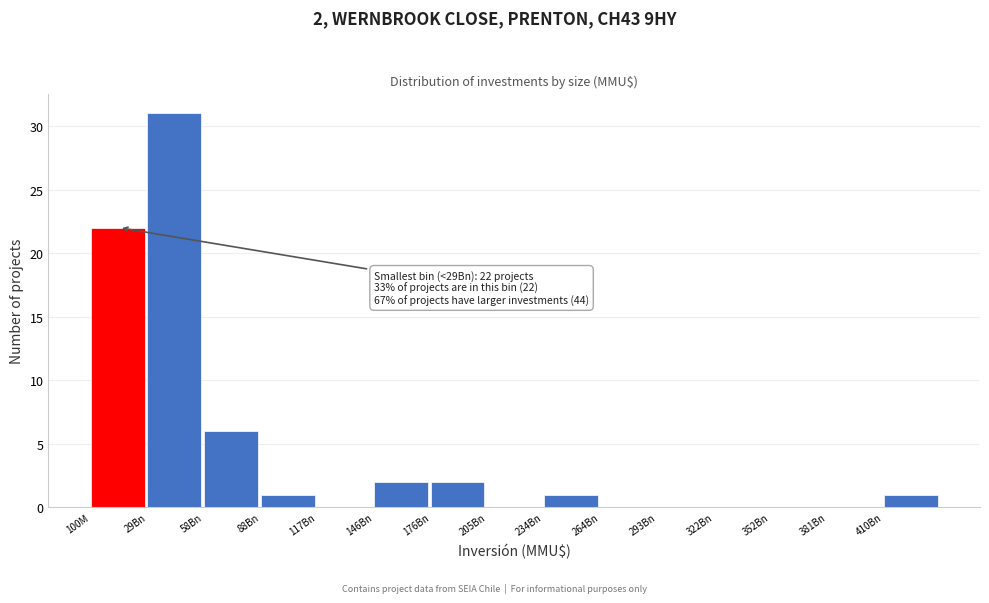

Reading left to right, extract all data points from this chart.

100M=22	29Bn=31	58Bn=6	88Bn=1	117Bn=0	146Bn=2	176Bn=2	205Bn=0	234Bn=1	264Bn=0	293Bn=0	322Bn=0	352Bn=0	381Bn=0	410Bn=1